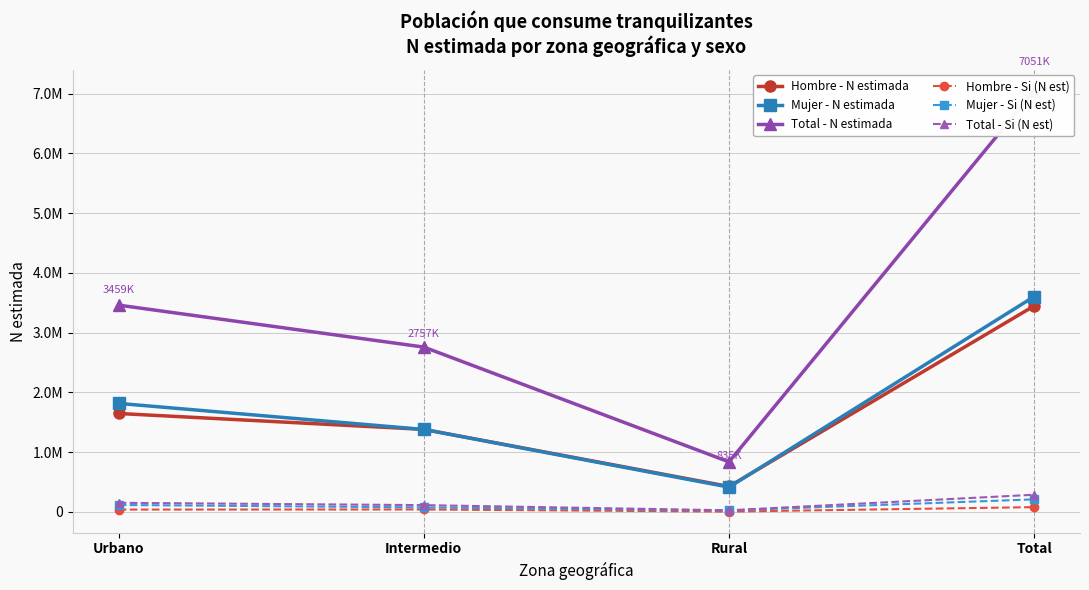

What is the label of the 3rd point from the left?

Rural